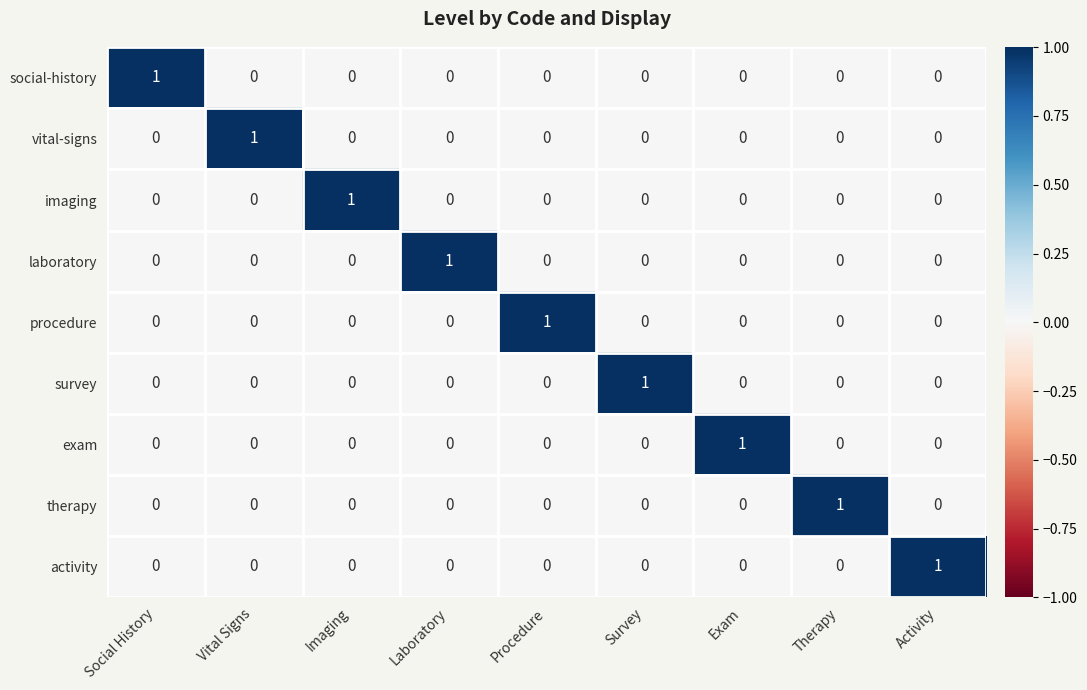

Count the vital-signs values in the range 0 to 1.

9